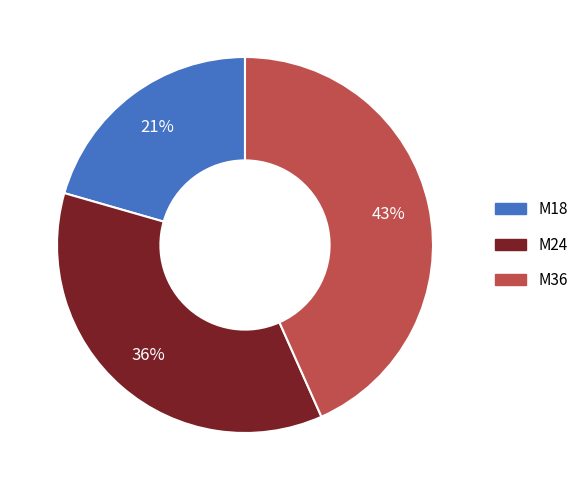

What percentage is the M18 slice, to the nearest percent?

21%